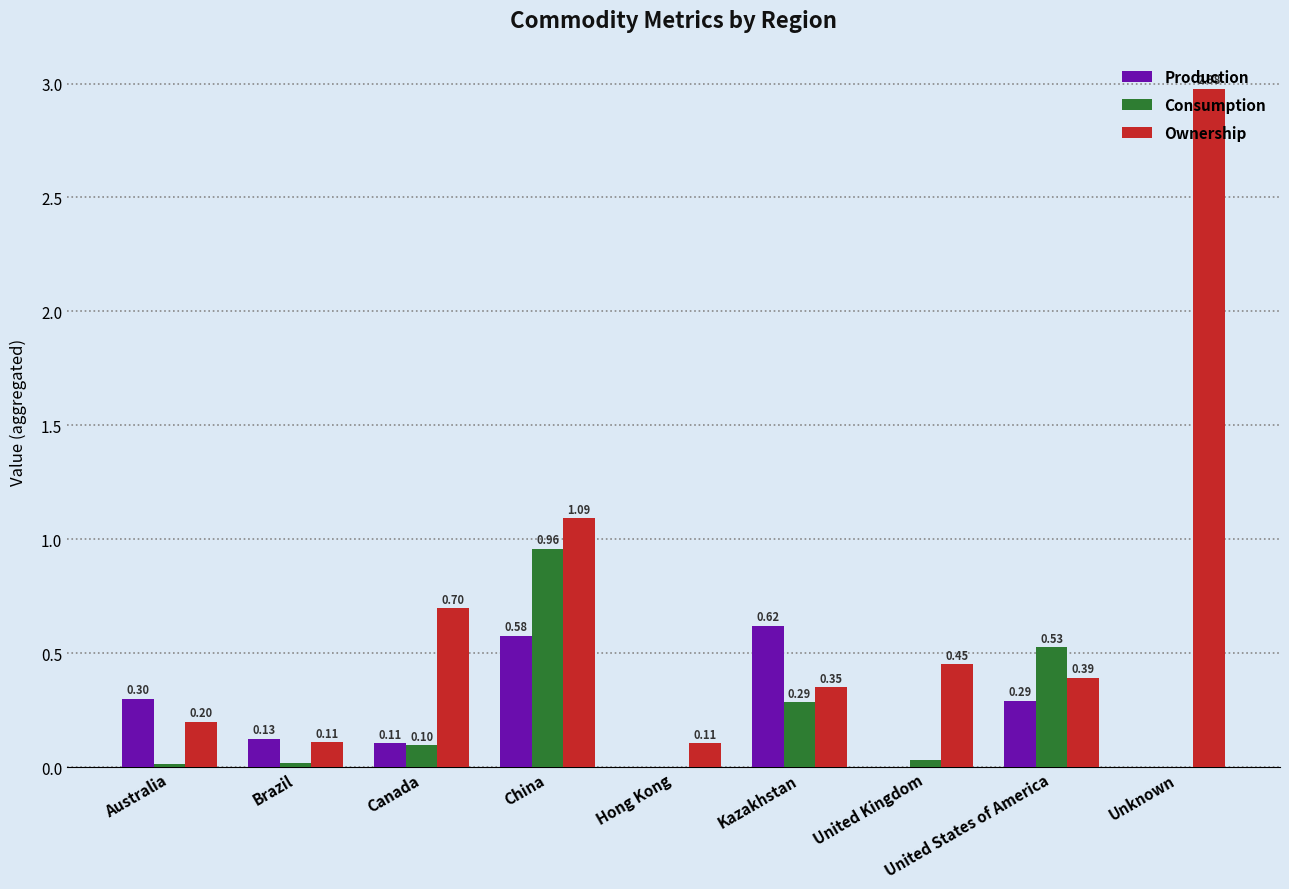

How many groups of bars are there?

9